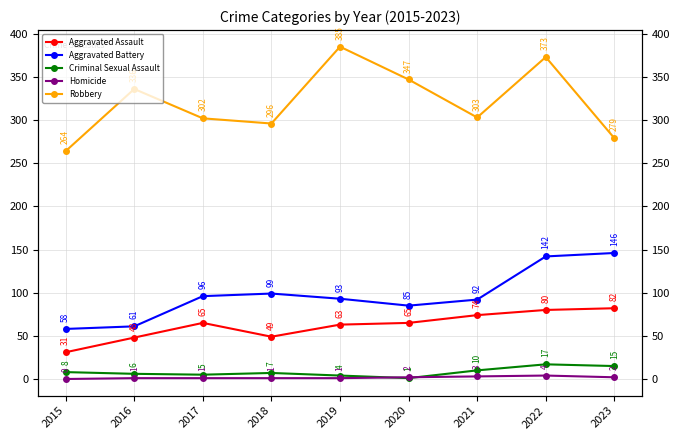

Does the chart display data point markers on the line(s)?

Yes